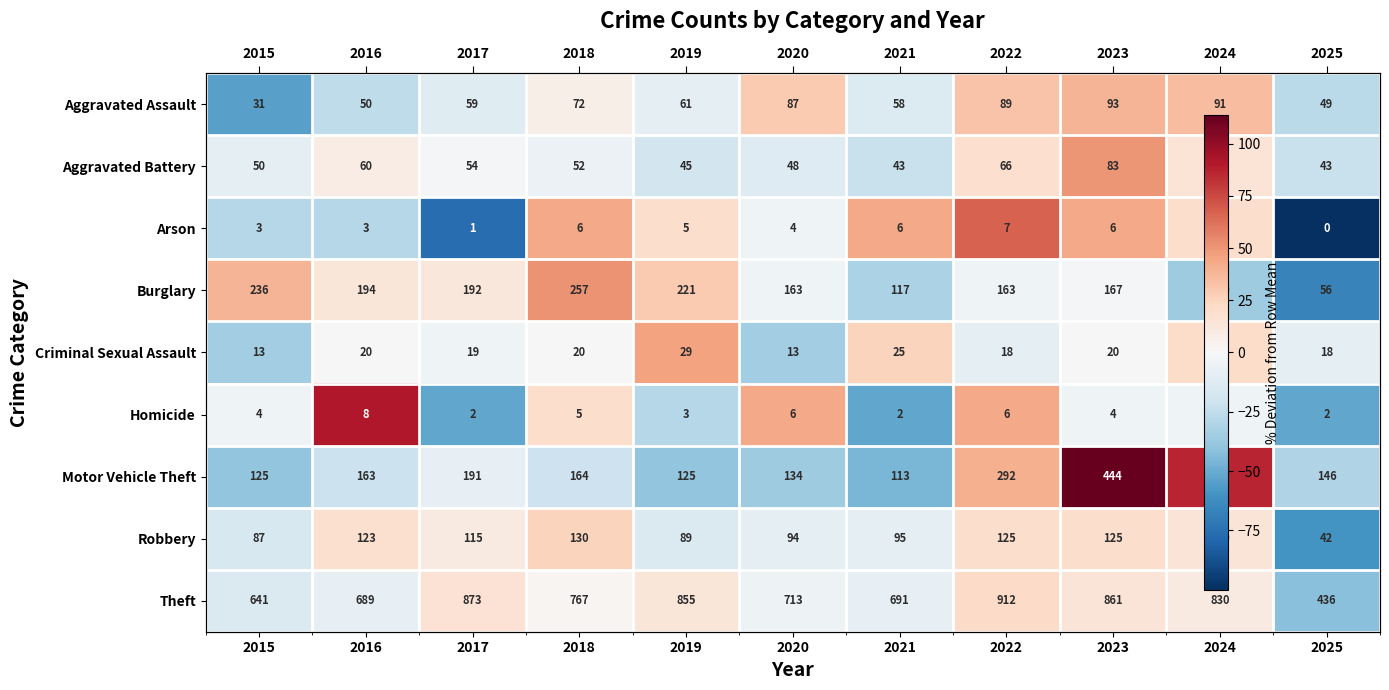

Which has a higher value, 2025 or 2020?

2020